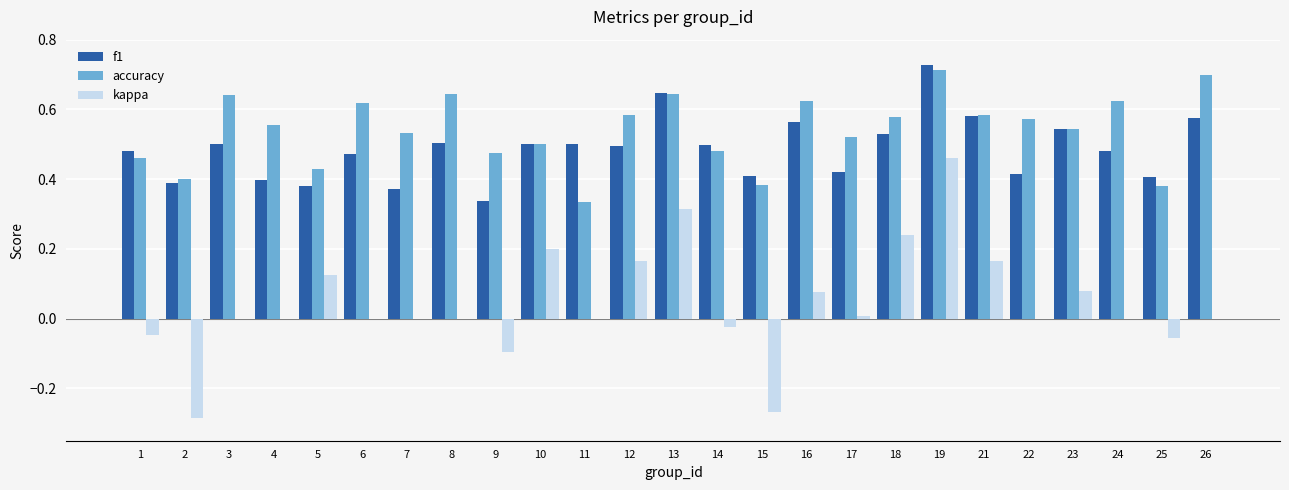

What is the total value across all series at 21?

1.3